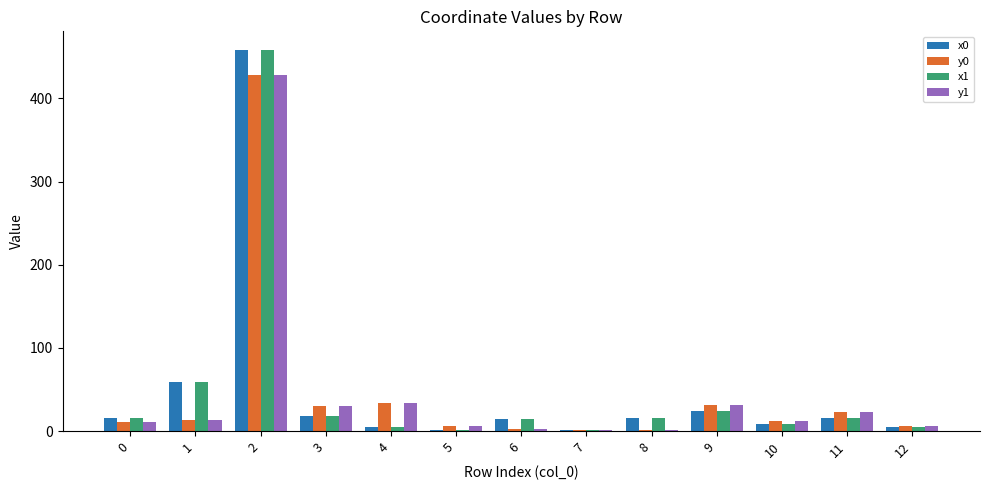

Is it true that y0 equals 6.6 at 12?

True